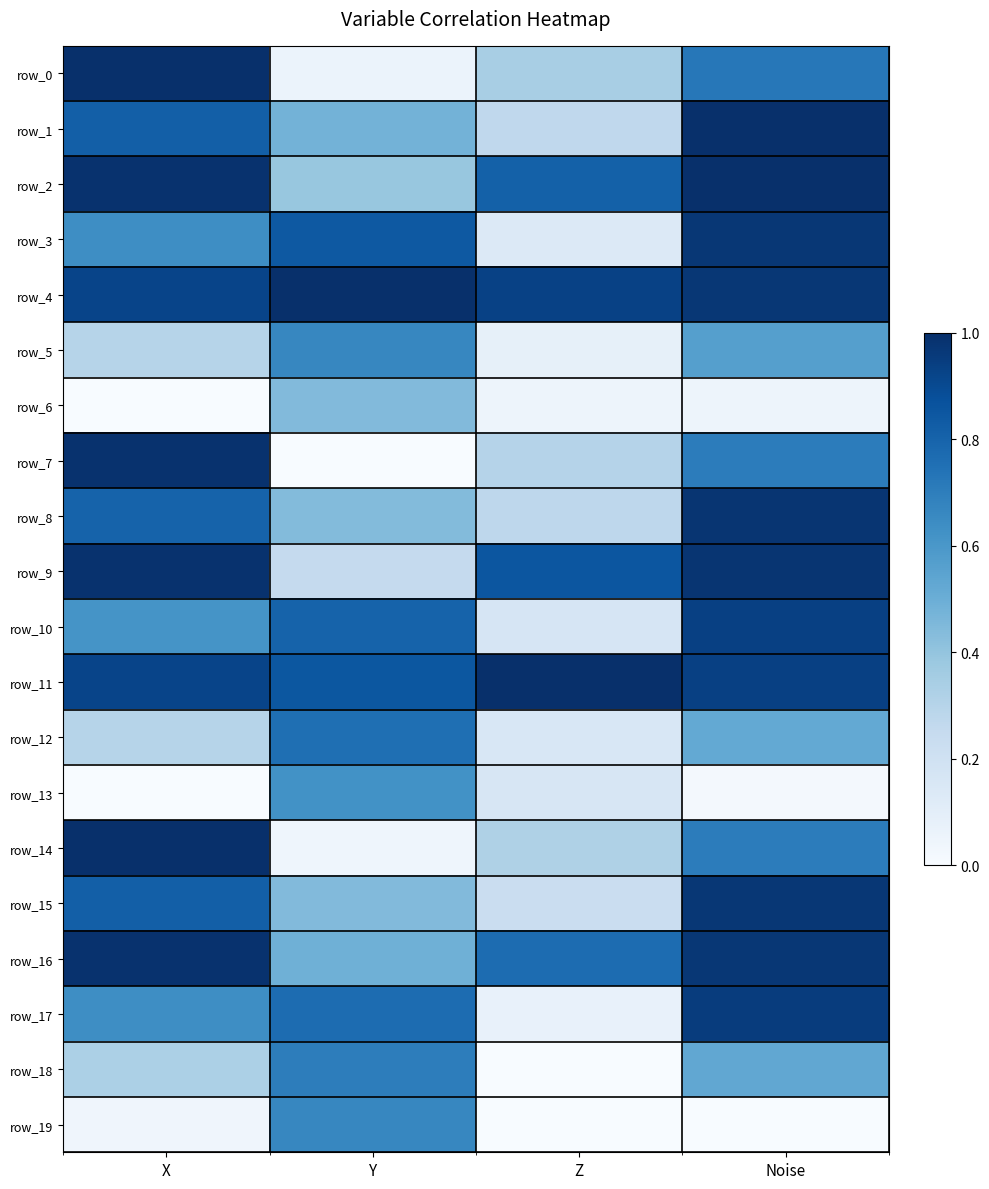

Reading right to left, transcribe all the data shown in this chart.

row_0: Noise=0.7	Z=0.3	Y=0.1	X=1.0
row_1: Noise=1.0	Z=0.3	Y=0.5	X=0.8
row_2: Noise=1.0	Z=0.8	Y=0.4	X=1.0
row_3: Noise=1.0	Z=0.1	Y=0.8	X=0.6
row_4: Noise=1.0	Z=0.9	Y=1.0	X=0.9
row_5: Noise=0.6	Z=0.1	Y=0.7	X=0.3
row_6: Noise=0.0	Z=0.1	Y=0.4	X=0.0
row_7: Noise=0.7	Z=0.3	Y=0.0	X=1.0
row_8: Noise=1.0	Z=0.3	Y=0.4	X=0.8
row_9: Noise=1.0	Z=0.9	Y=0.3	X=1.0
row_10: Noise=0.9	Z=0.2	Y=0.8	X=0.6
row_11: Noise=0.9	Z=1.0	Y=0.8	X=0.9
row_12: Noise=0.5	Z=0.2	Y=0.8	X=0.3
row_13: Noise=0.0	Z=0.2	Y=0.6	X=0.0
row_14: Noise=0.7	Z=0.3	Y=0.0	X=1.0
row_15: Noise=1.0	Z=0.2	Y=0.4	X=0.8
row_16: Noise=1.0	Z=0.8	Y=0.5	X=1.0
row_17: Noise=1.0	Z=0.1	Y=0.8	X=0.6
row_18: Noise=0.5	Z=0.0	Y=0.7	X=0.3
row_19: Noise=0.0	Z=0.0	Y=0.7	X=0.0